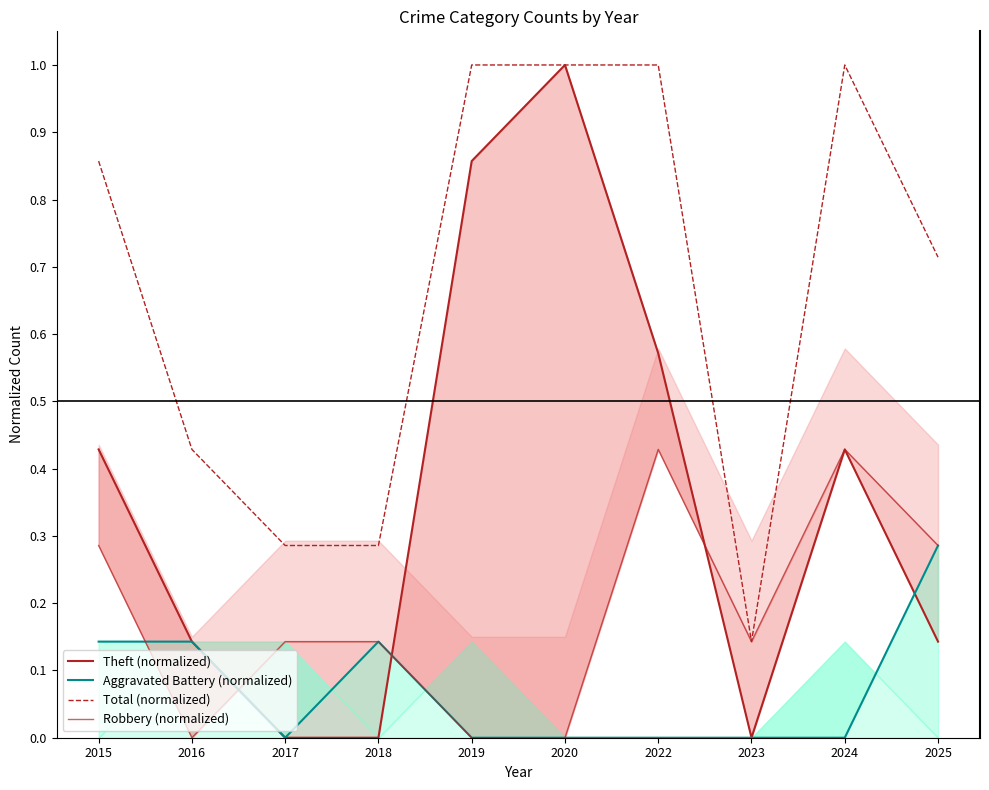

Is the value of Aggravated Battery (normalized) at 2022 greater than the value of Theft (normalized) at 2019?

No